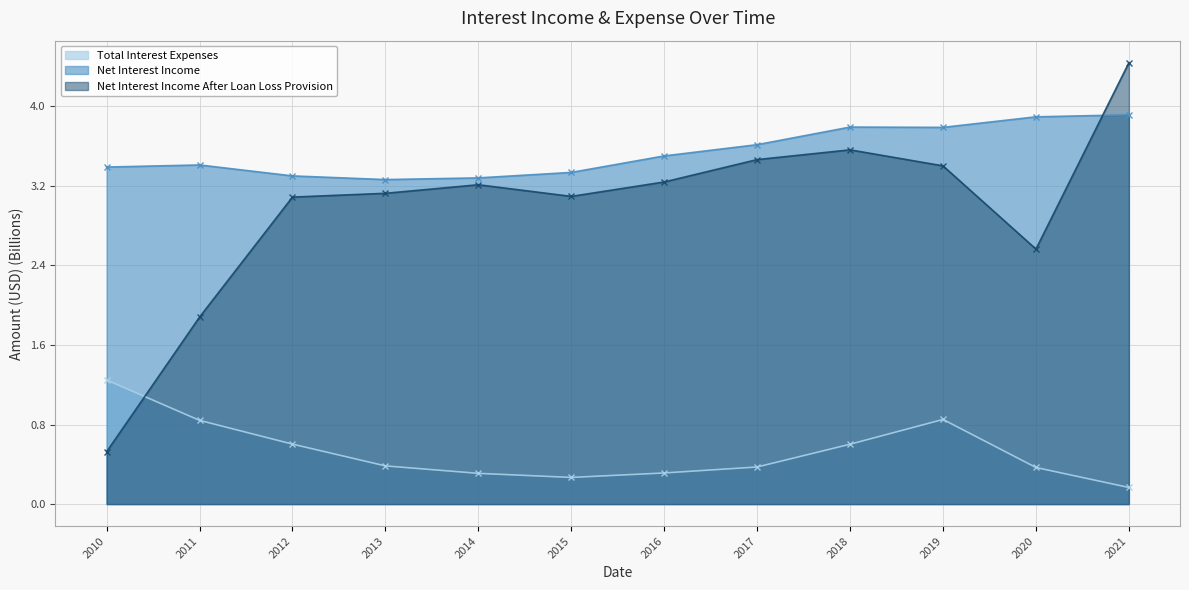

The Net Interest Income After Loan Loss Provision series shows 6.5 at 2021. True or false?

False